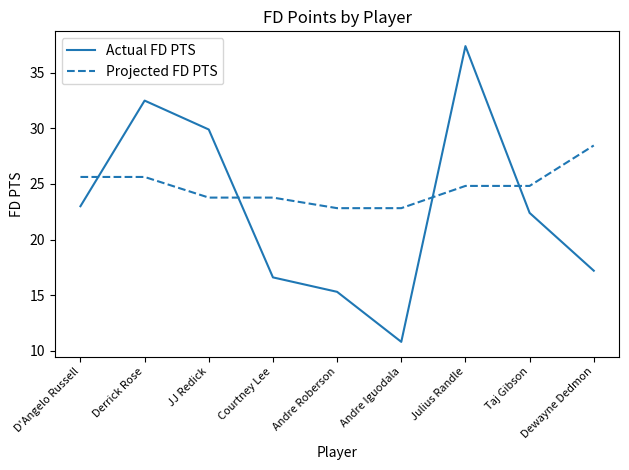

How many categories are shown in the chart?

9